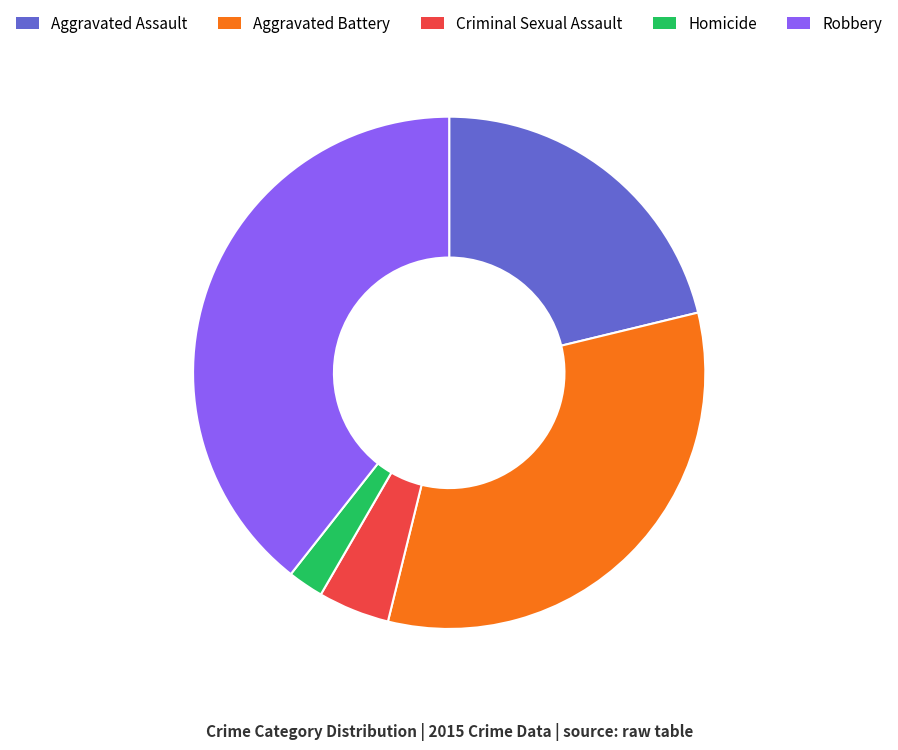

The Aggravated Assault slice represents 27% of the pie. True or false?

False